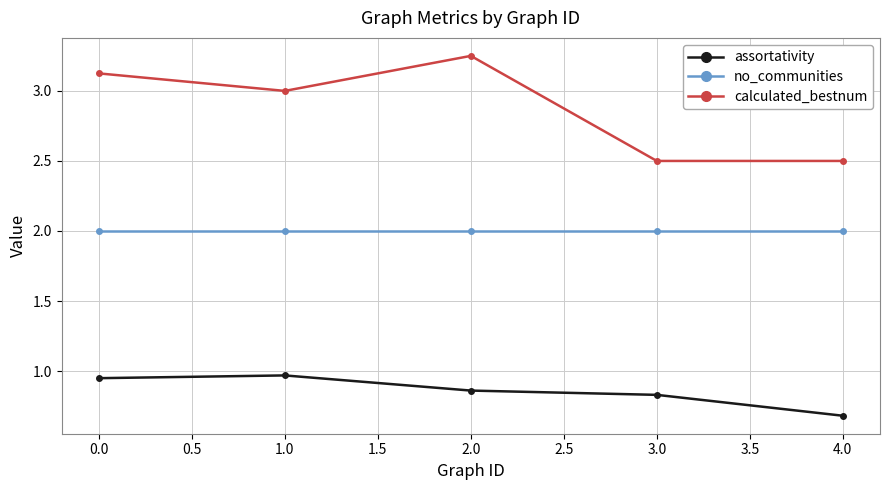

What are all the series names shown in the legend?

assortativity, no_communities, calculated_bestnum